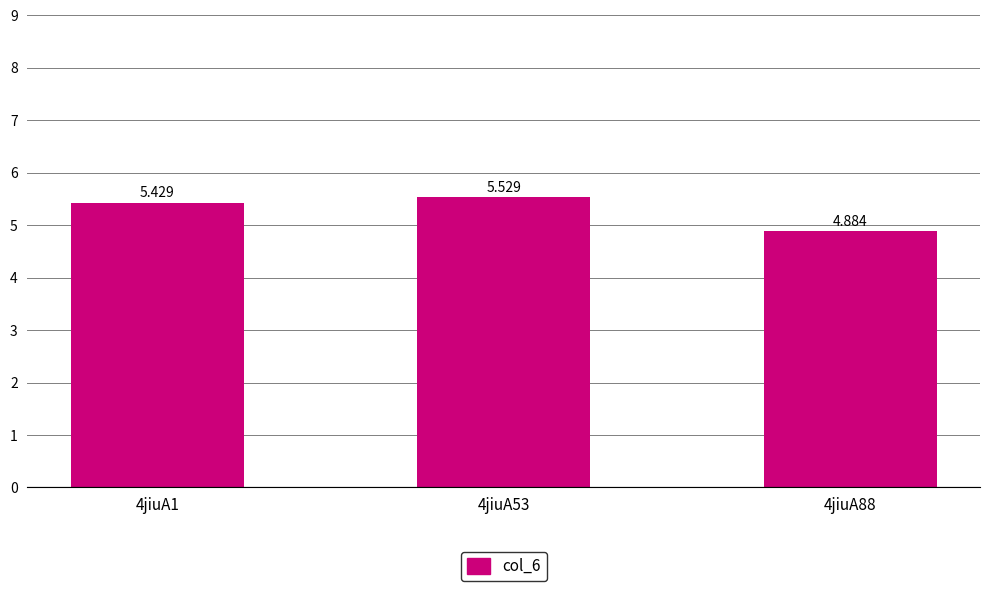

Reading right to left, what are all the values shown in this chart?

4jiuA88=4.9	4jiuA53=5.5	4jiuA1=5.4